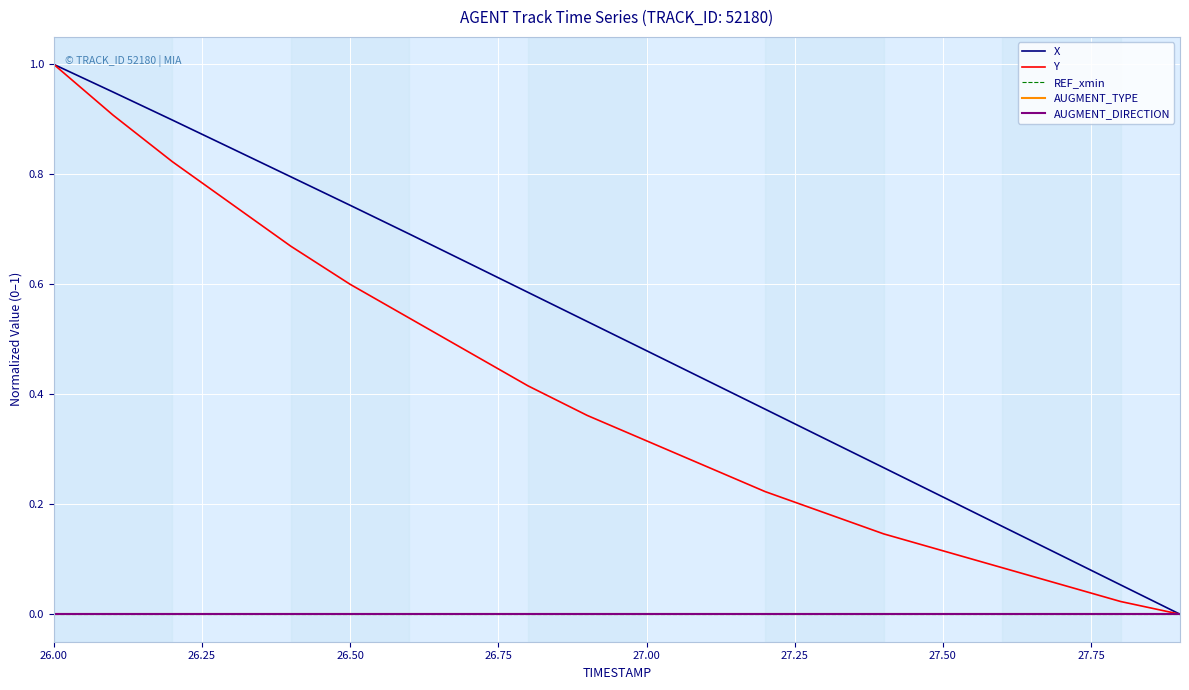

Where is AUGMENT_TYPE nearest to the value 0?

26.00